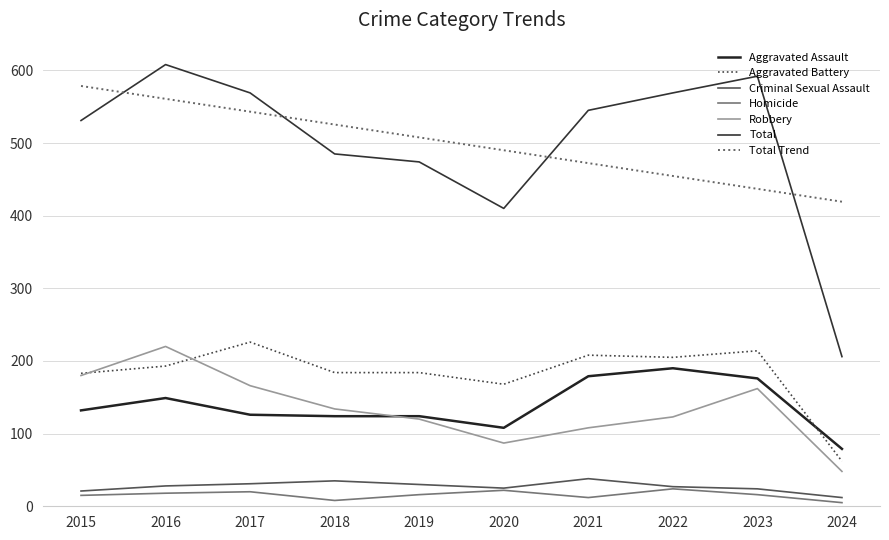

Between which two adjacent categories do Robbery and Aggravated Assault first intersect?

2018 and 2019